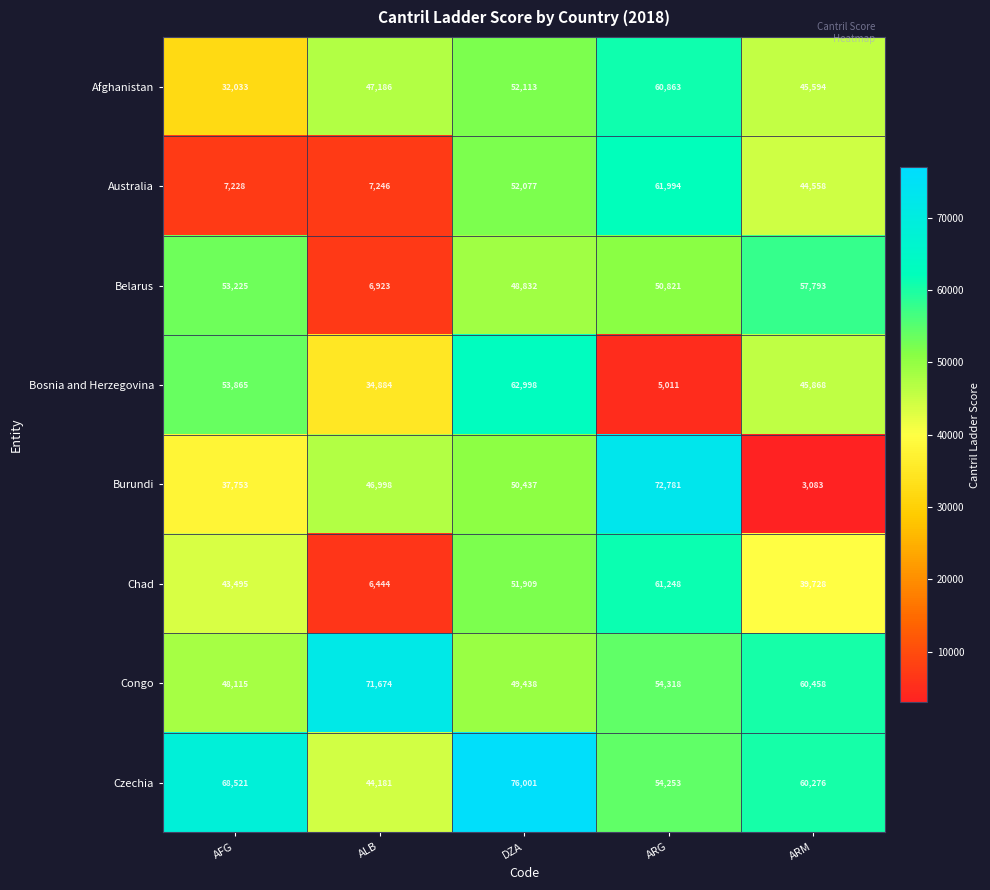

Which series has the largest range (max minus min)?

Burundi